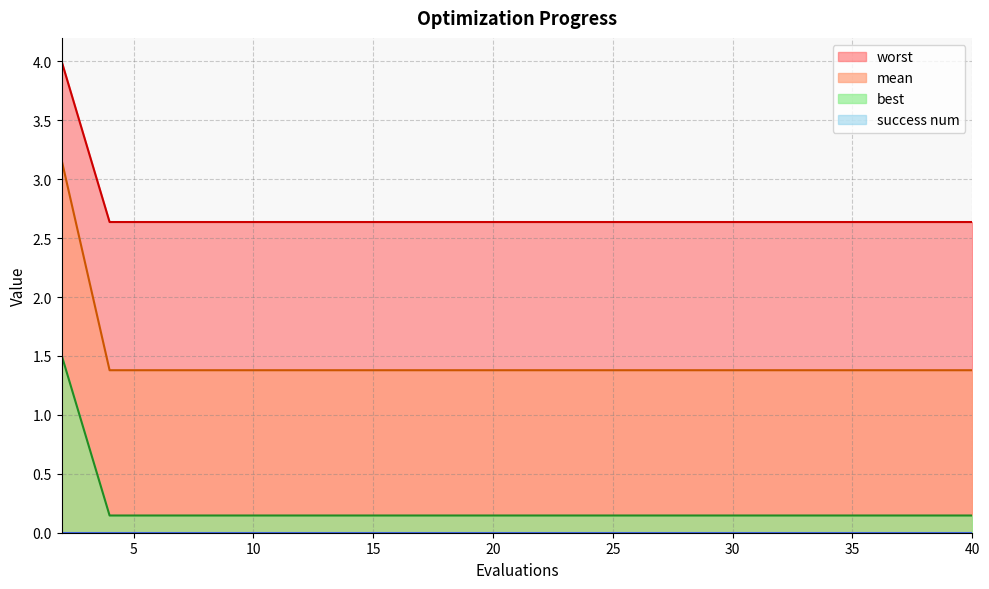

What is the highest value of the mean series?

3.2